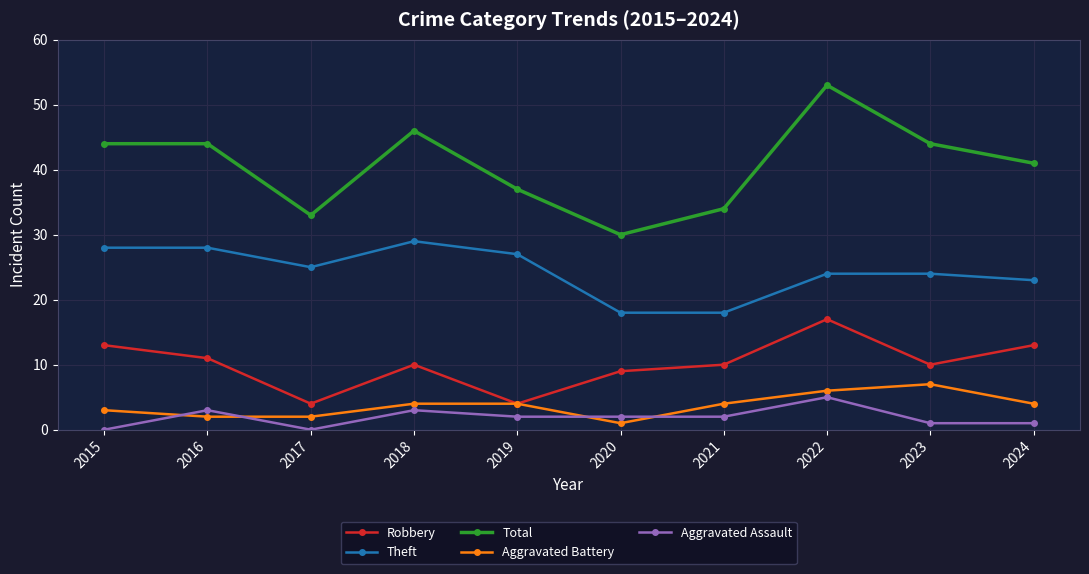

True or false: Aggravated Battery has more than 0 interior local peaks.

True